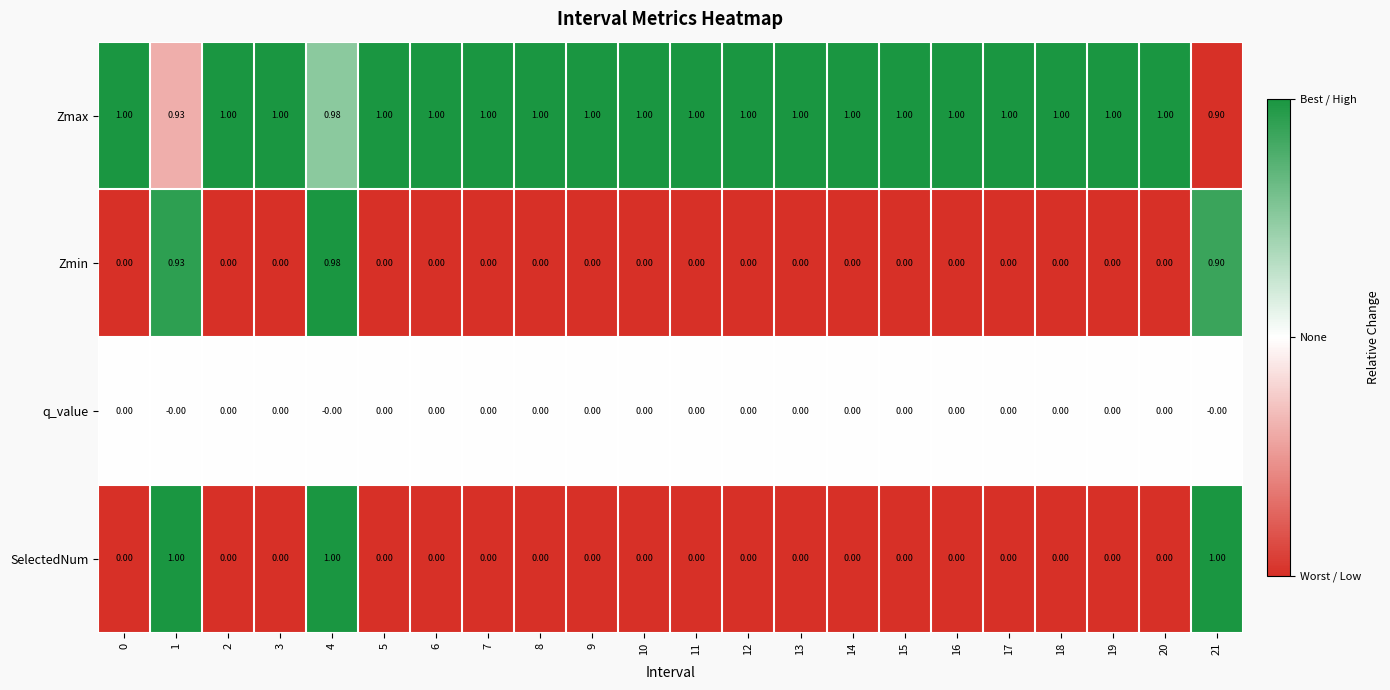

Which series has the largest total across all categories?

Zmax